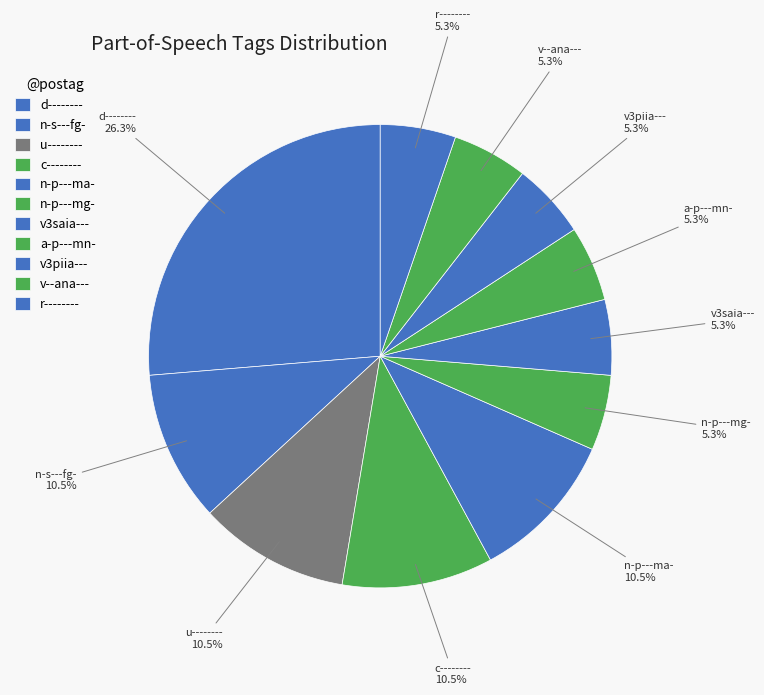

How many segments does this pie chart have?

11